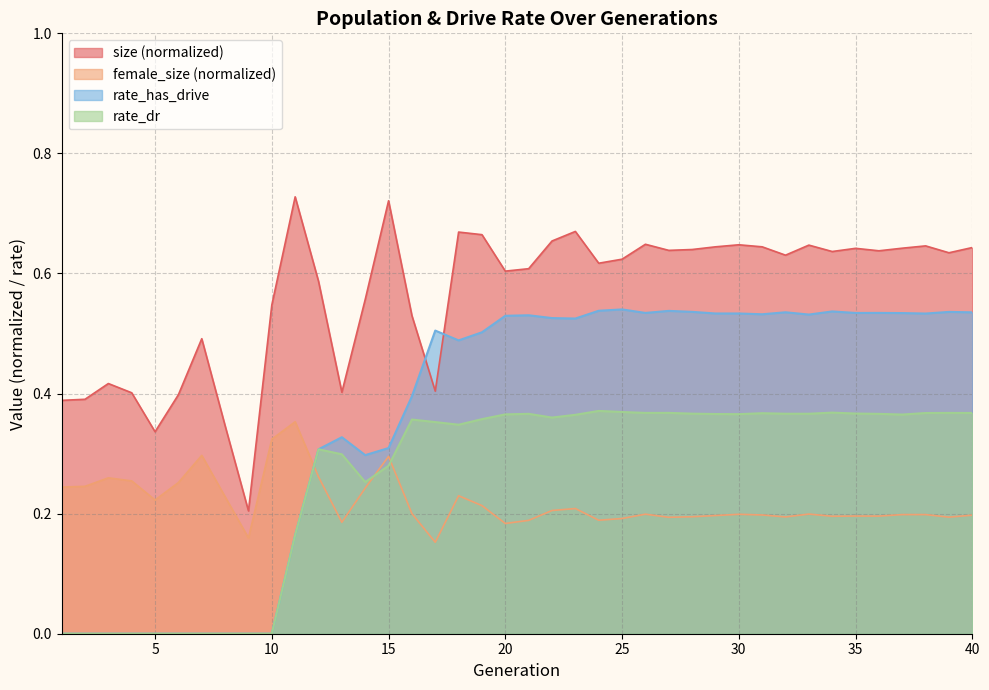

True or false: size and rate_dr intersect in this chart.

False